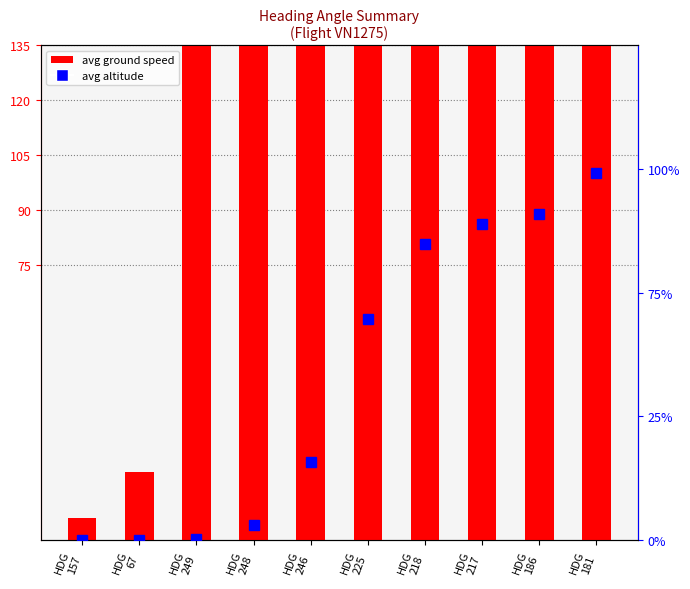

How many values in the avg ground speed series exceed 415?

5